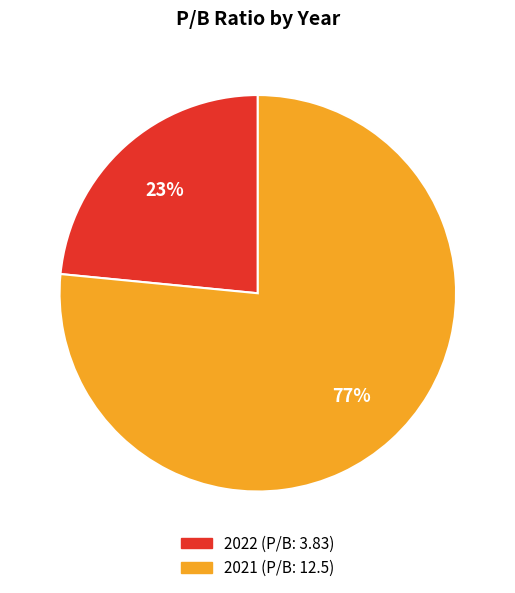

Which has a higher value, 2021 or 2022?

2021